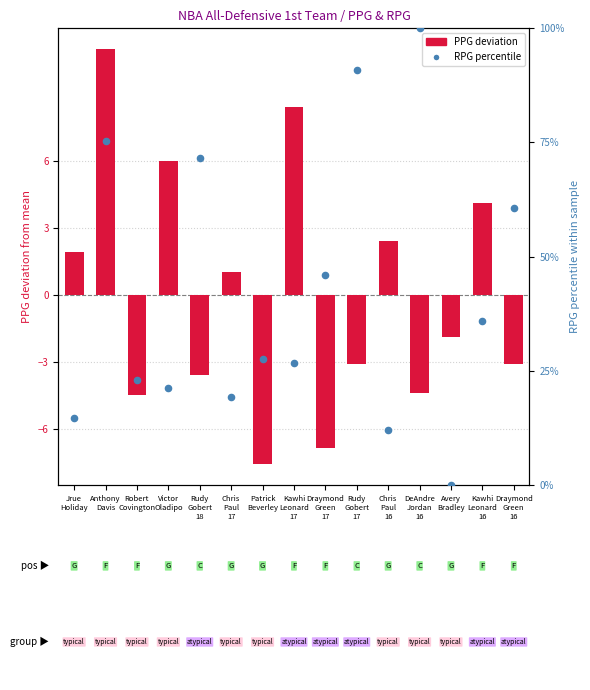

Which series has the widest spread of Y values?

RPG percentile